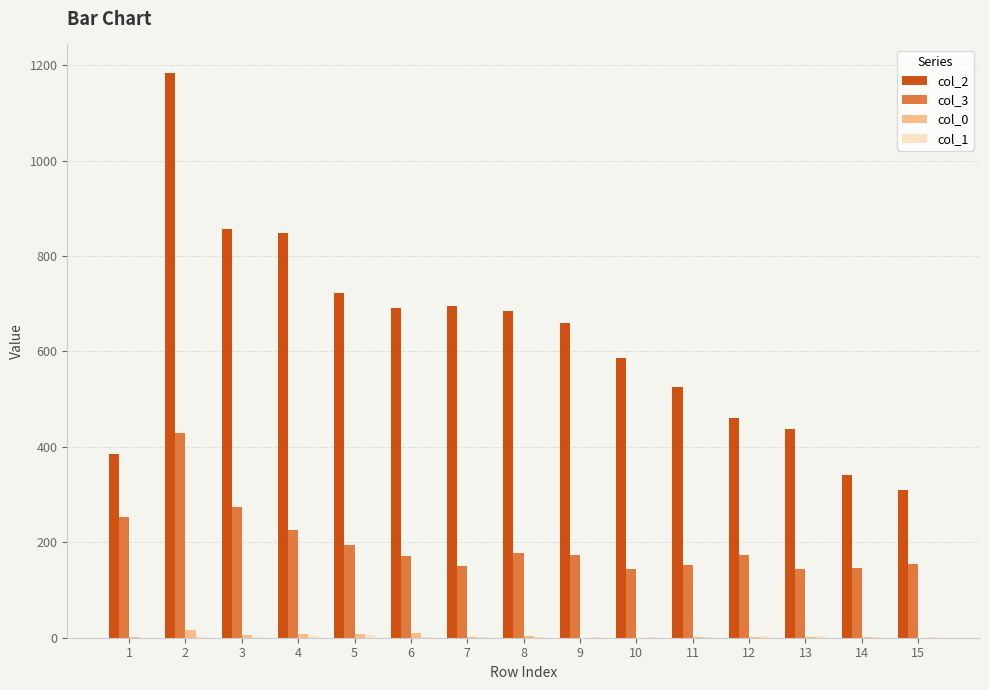

Which series has the largest total across all categories?

col_2